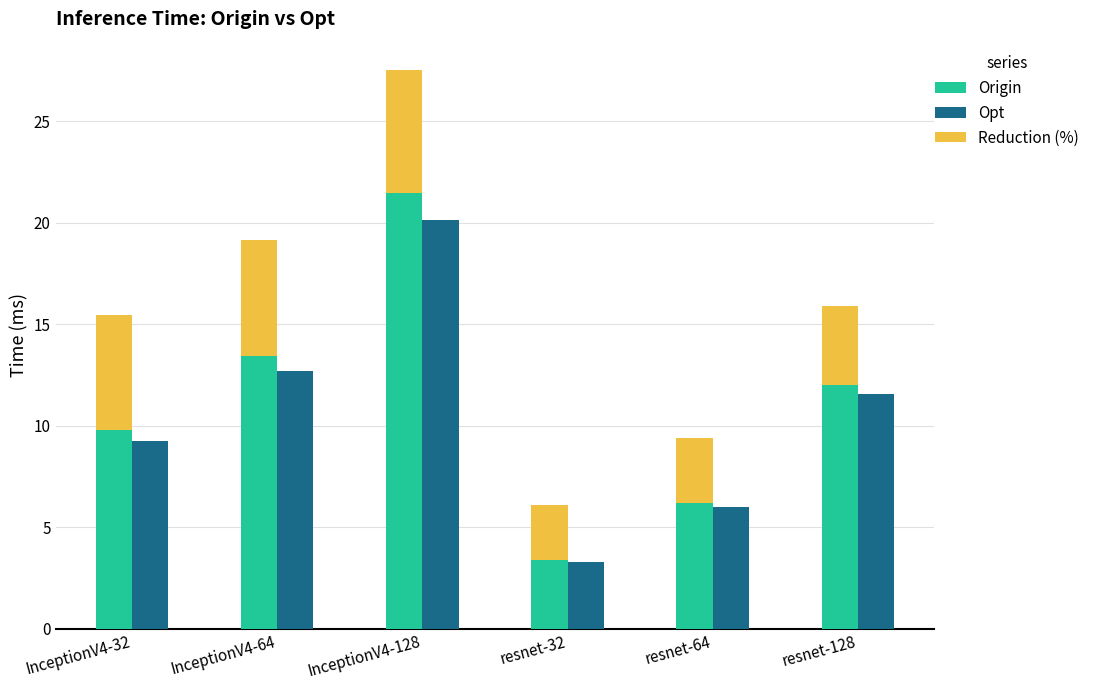

What is the difference between the maximum and minimum values in the Reduction (%) series?

3.3